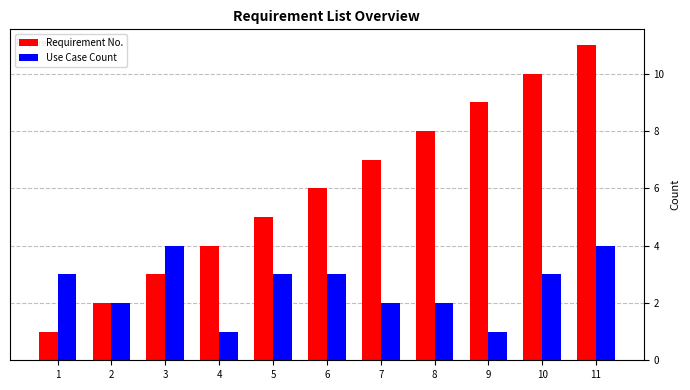

Which series has the widest spread of values?

Requirement No.